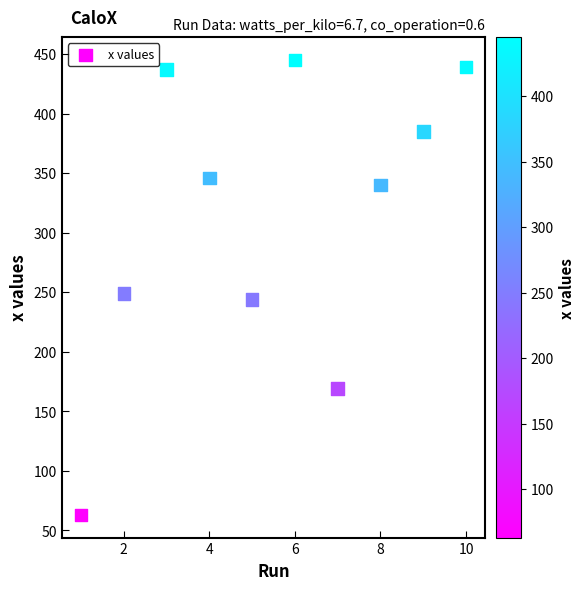

What is the average X value?

6